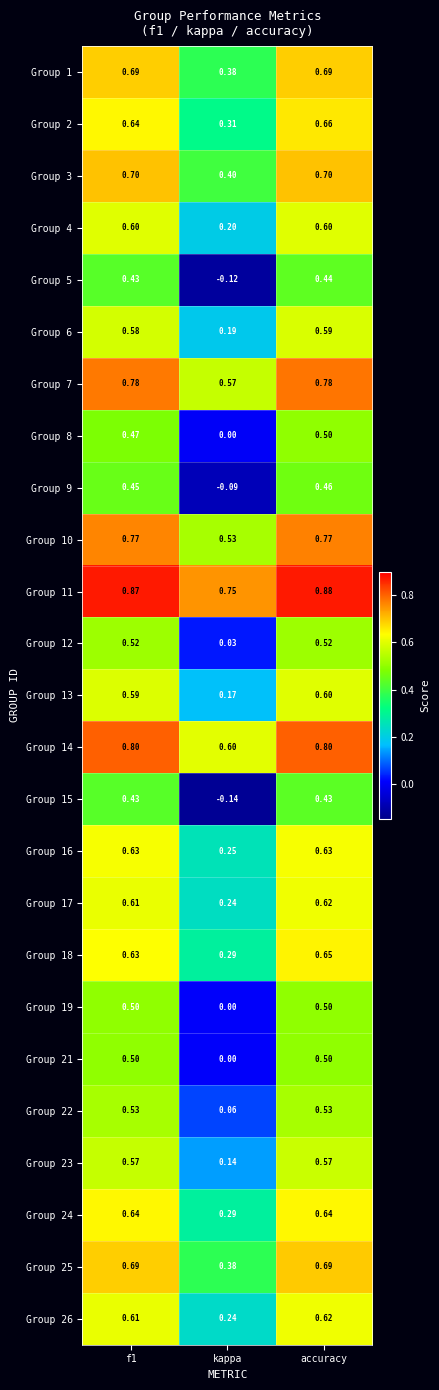

At which category is the sum across all series the highest?

accuracy